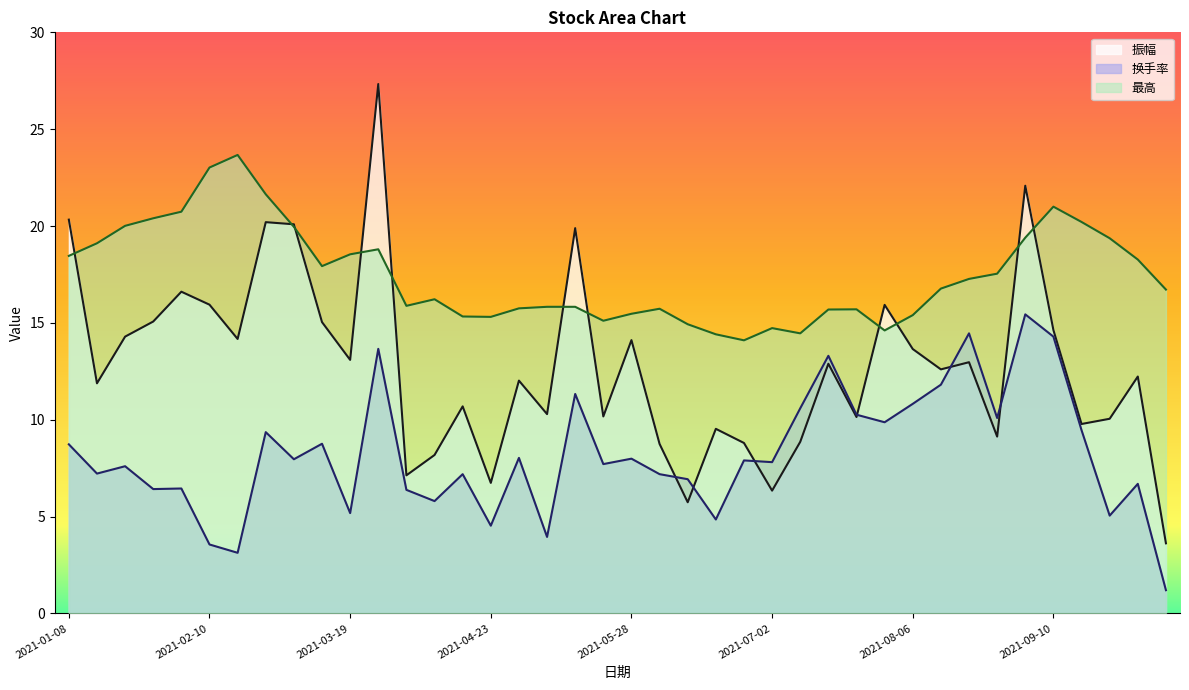

Which series changed the most between 2021-01-22 and 2021-05-07?

最高